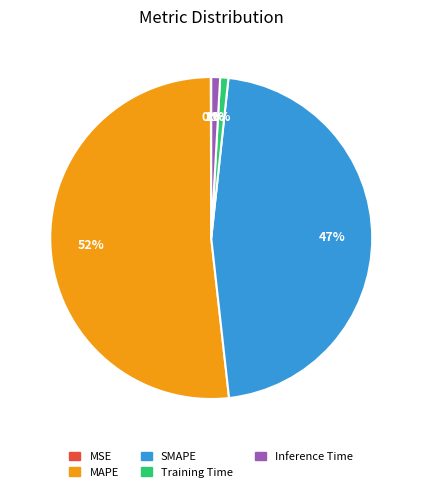

Does MAPE account for over 50% of the chart?

Yes